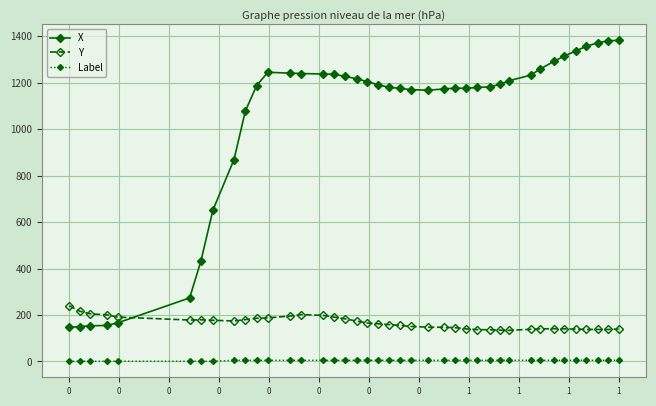

What is the difference between the second highest and second lowest values in the Y series?

81.5